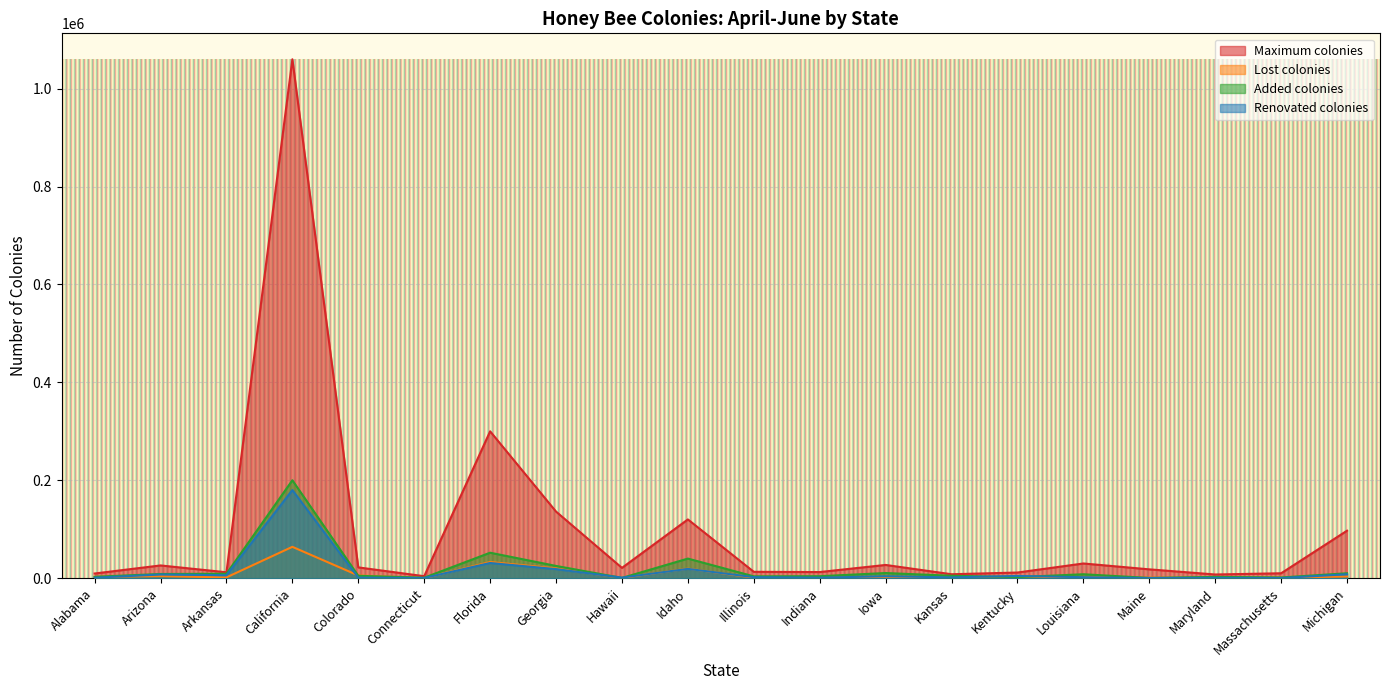

How many data points in Added colonies are above 4900?

9